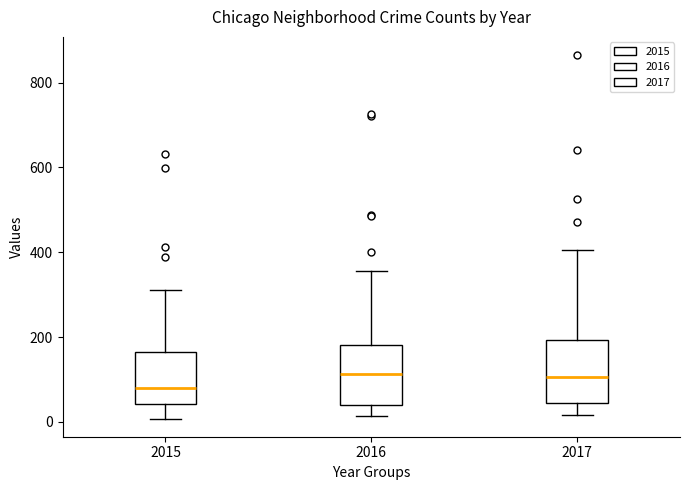

Which box's median line is the lowest?

2015